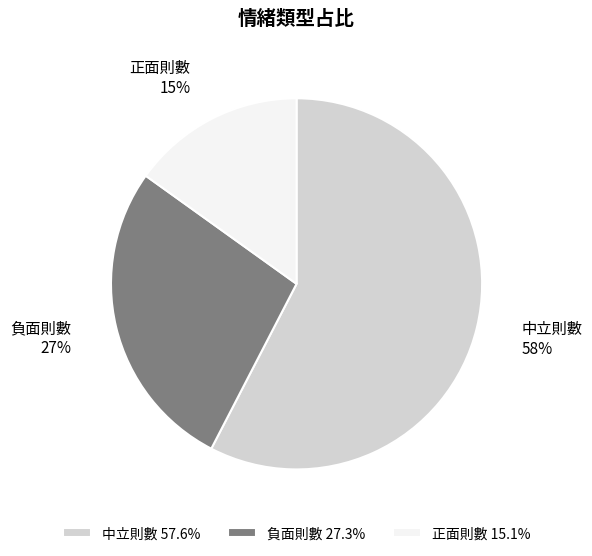

True or false: 中立則數 accounts for 43% of the total.

False